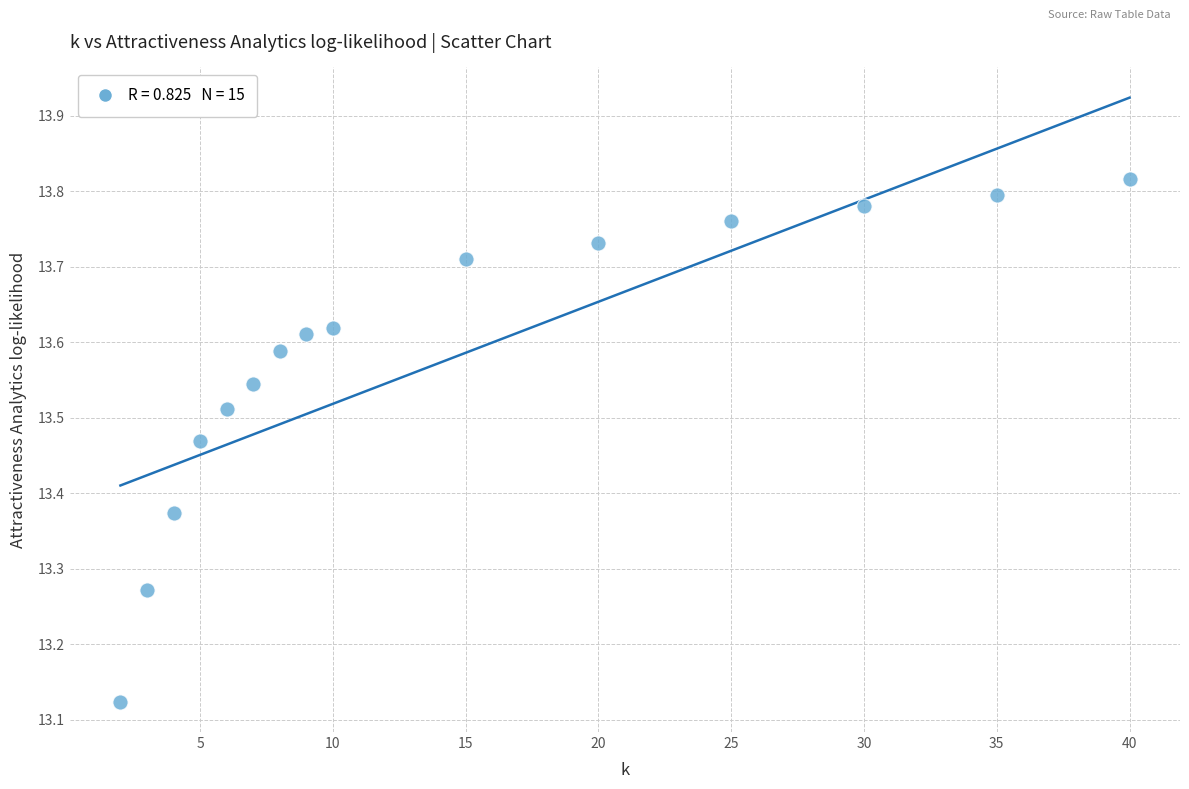

What is the range of X values (max minus min)?

38.0